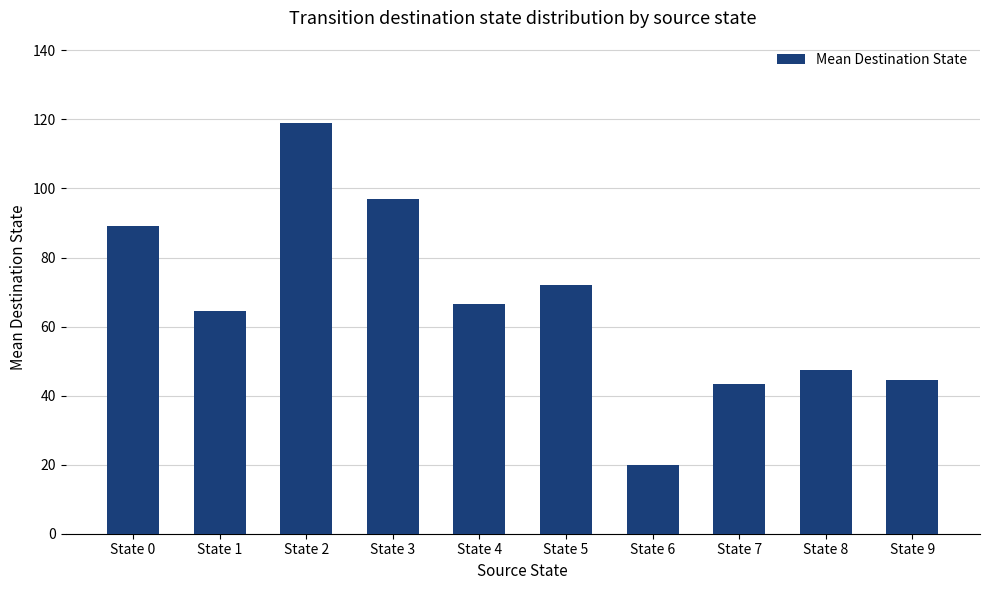

Between State 5 and State 6, which is larger?

State 5